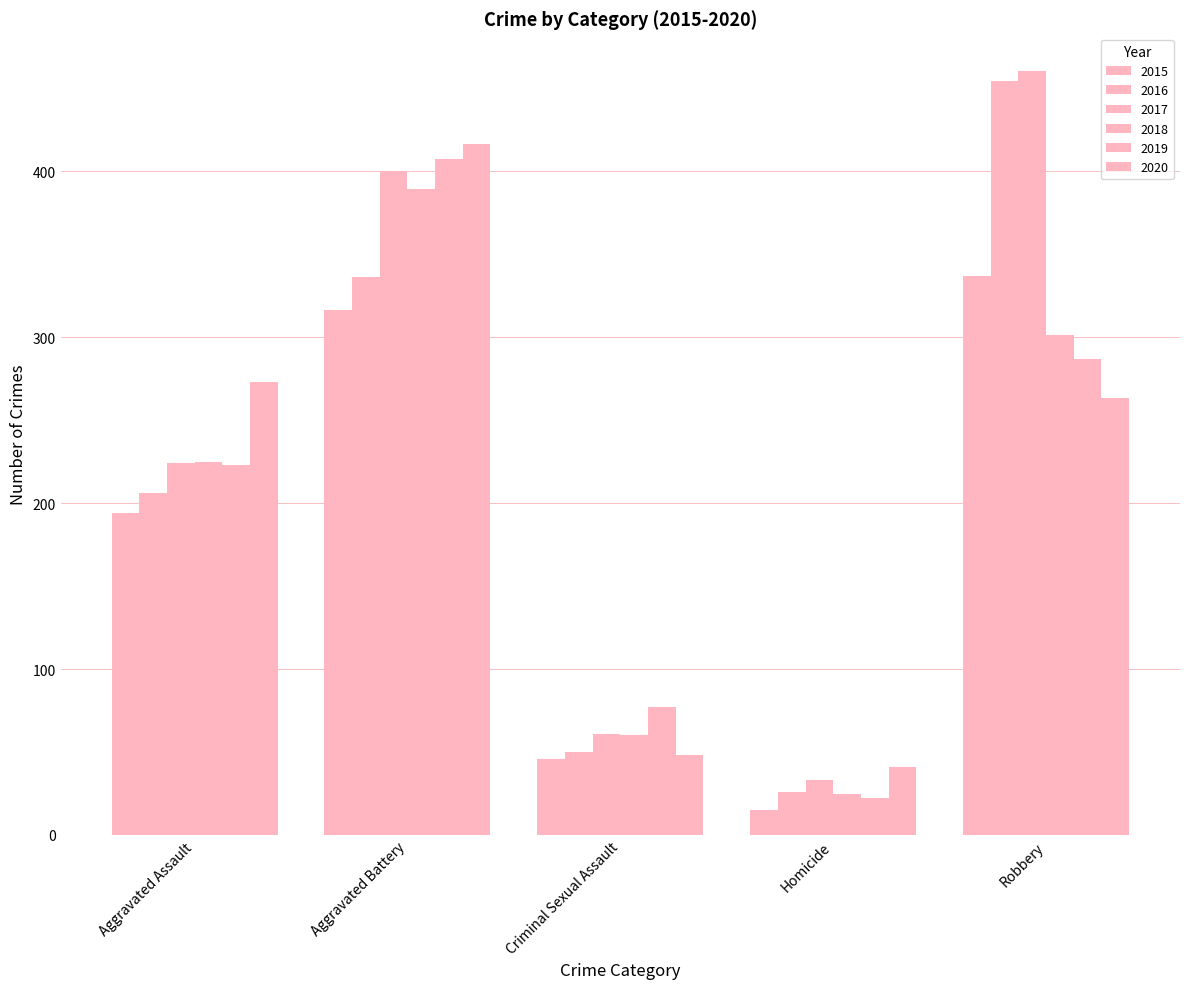

How many distinct data groups are displayed?

6